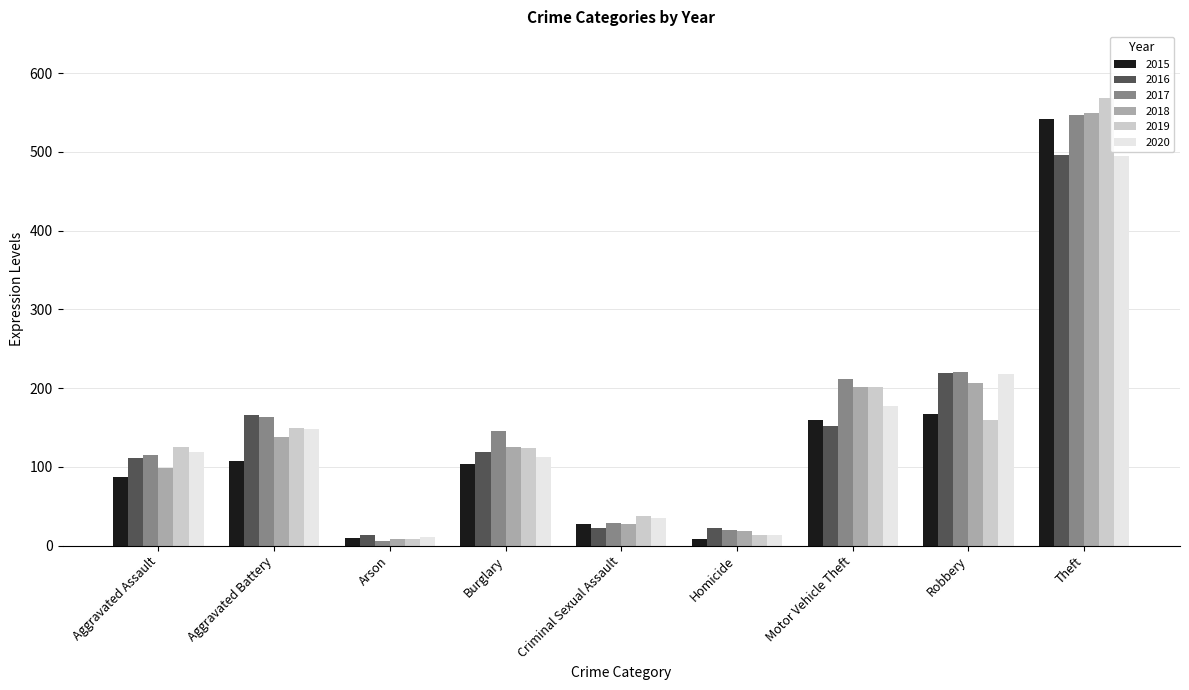

What is the average value of the 2020 series?

148